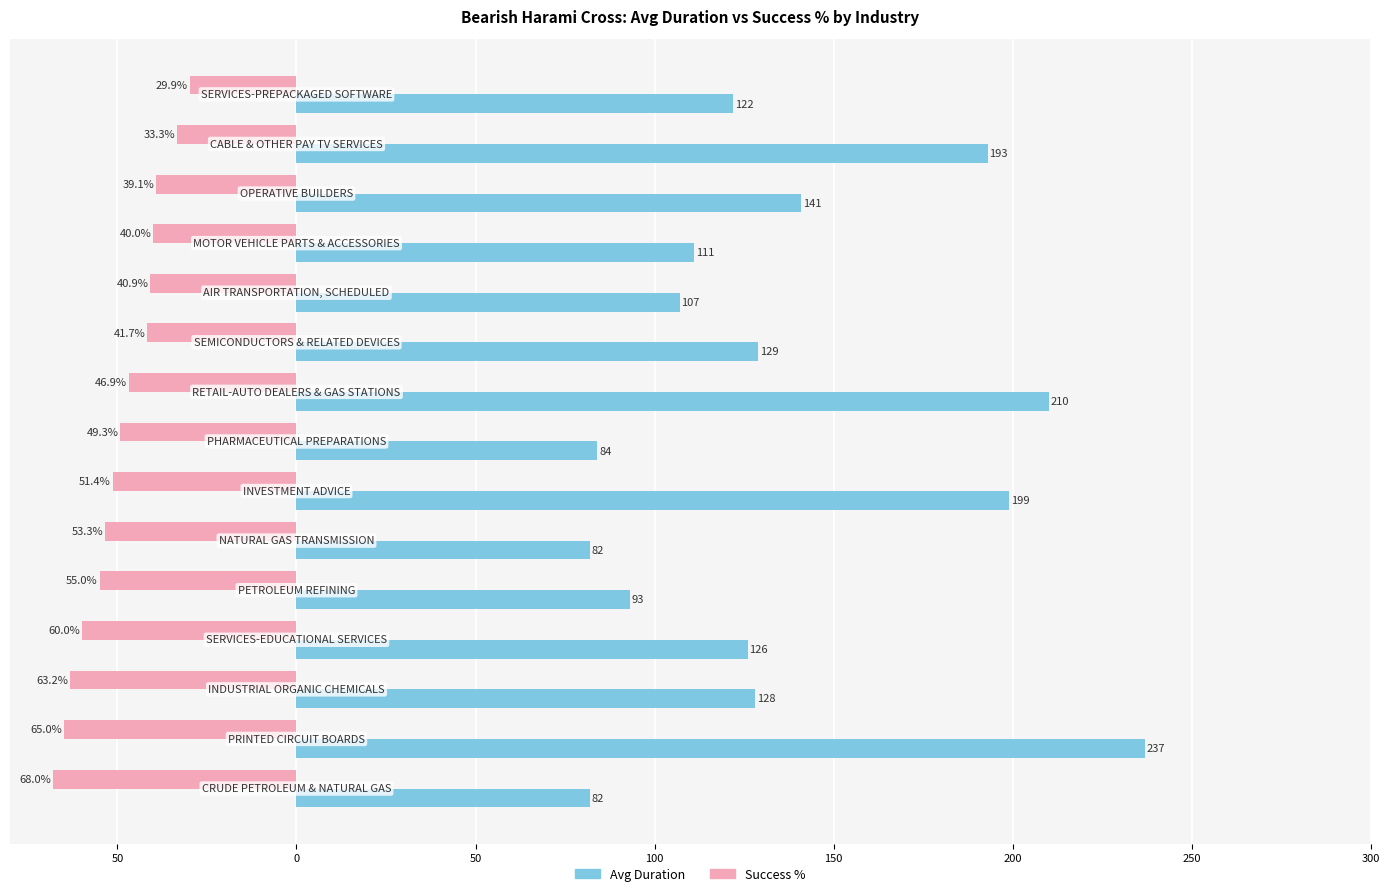

What are all the series names shown in the legend?

Avg Duration, Success %